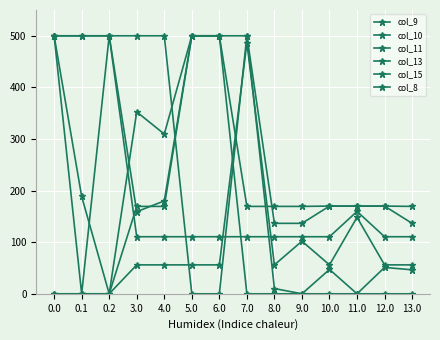

The col_9 series shows -349.8 at 0.2. True or false?

False